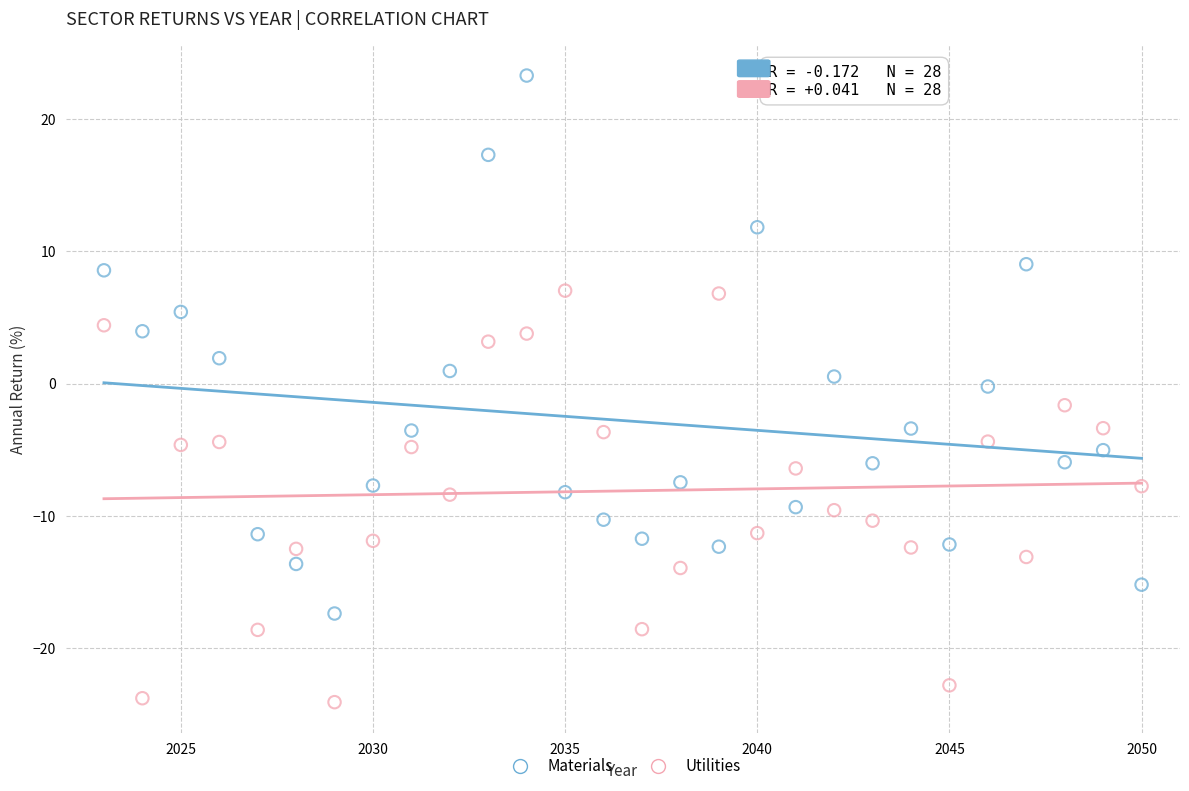

Which series contains the lowest Y value?

Utilities